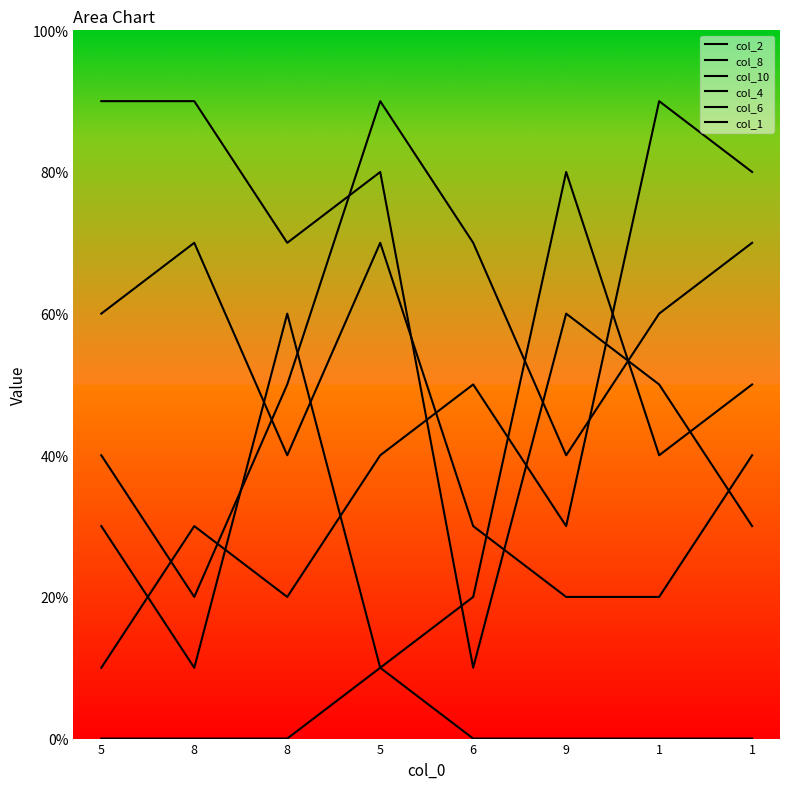

What is the difference between the highest and lowest values at 6?

7